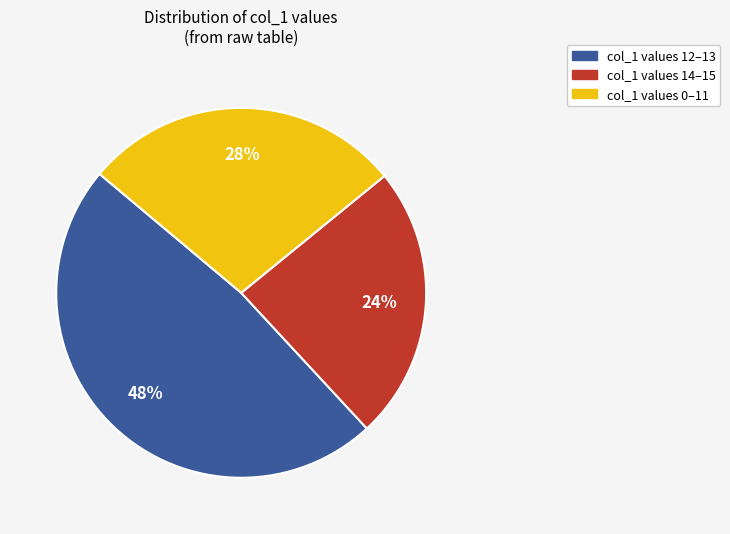

Does any single category account for the majority?

No